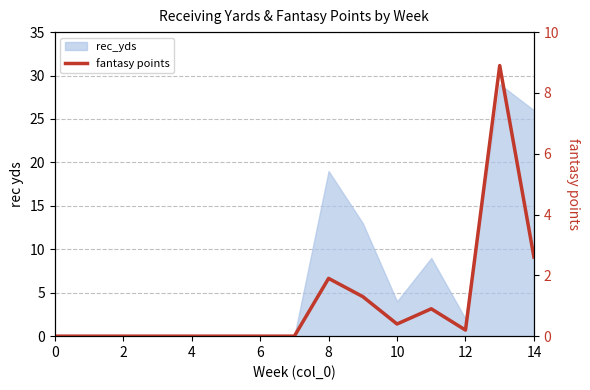

True or false: the data has more than 0 interior local peaks.

True